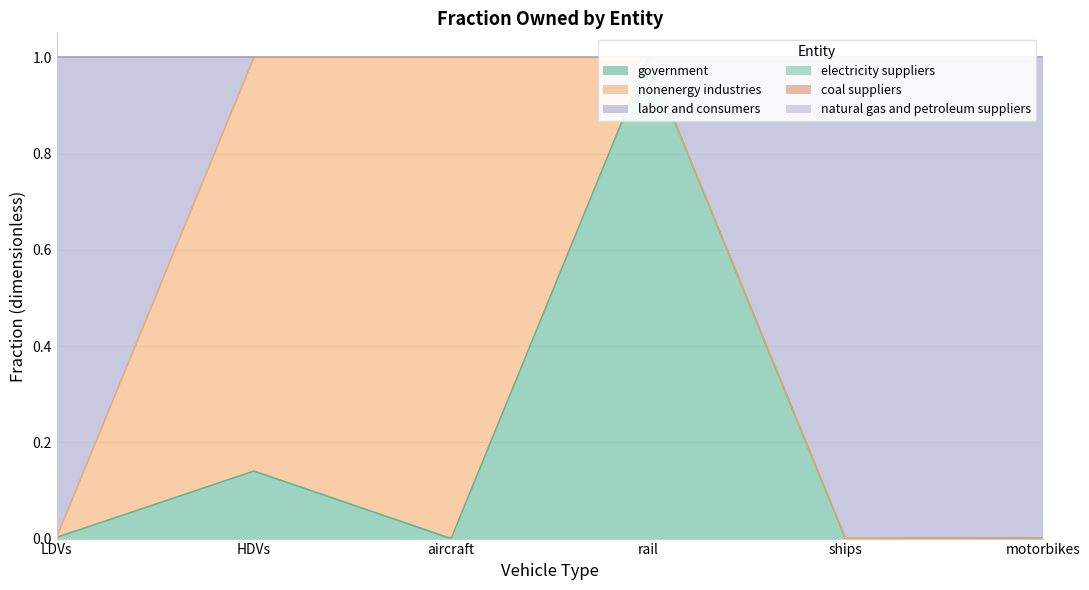

How many distinct data groups are displayed?

6